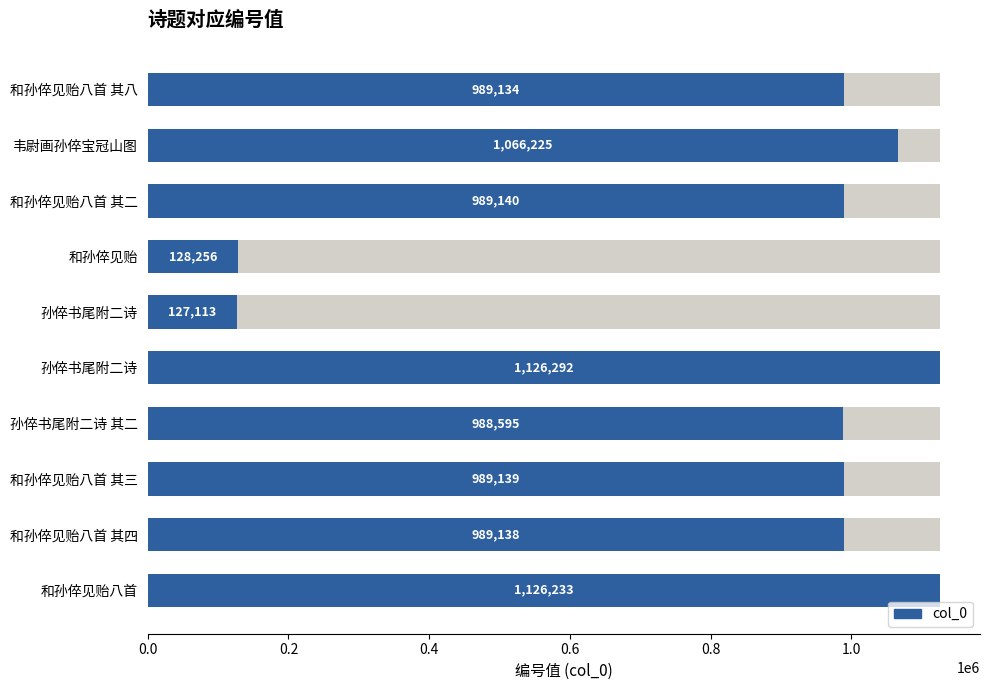

What is the approximate value at 和孙倅见贻八首 其四?

989138